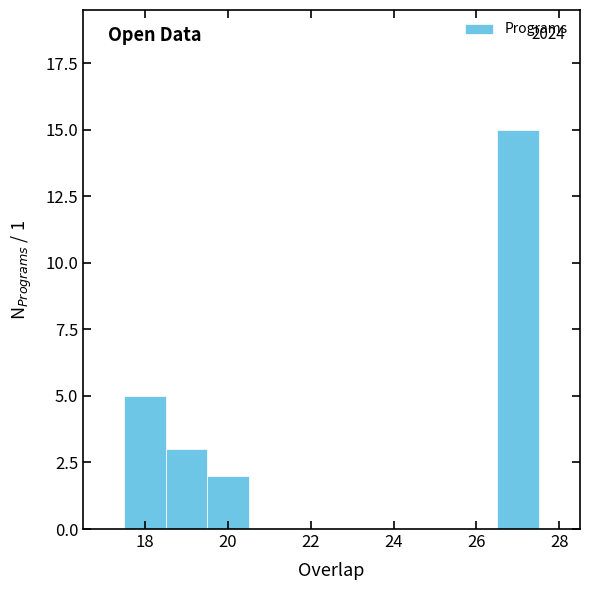

Over which range of the x-axis is the bar tallest?

26.5 to 27.5